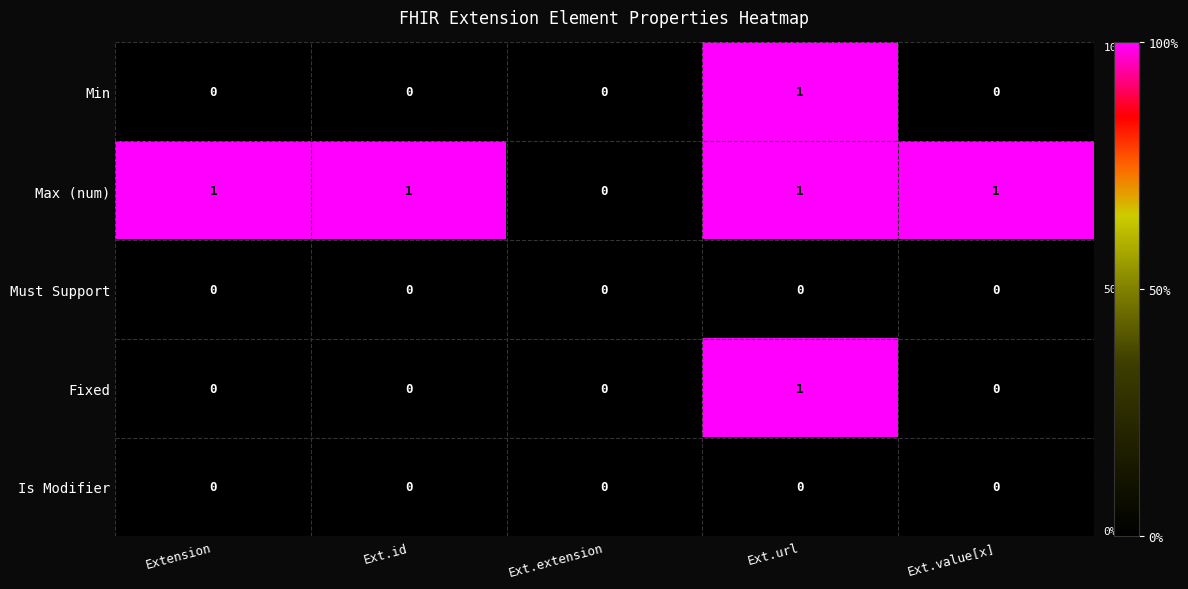

Which series has the largest total across all categories?

Max (num)